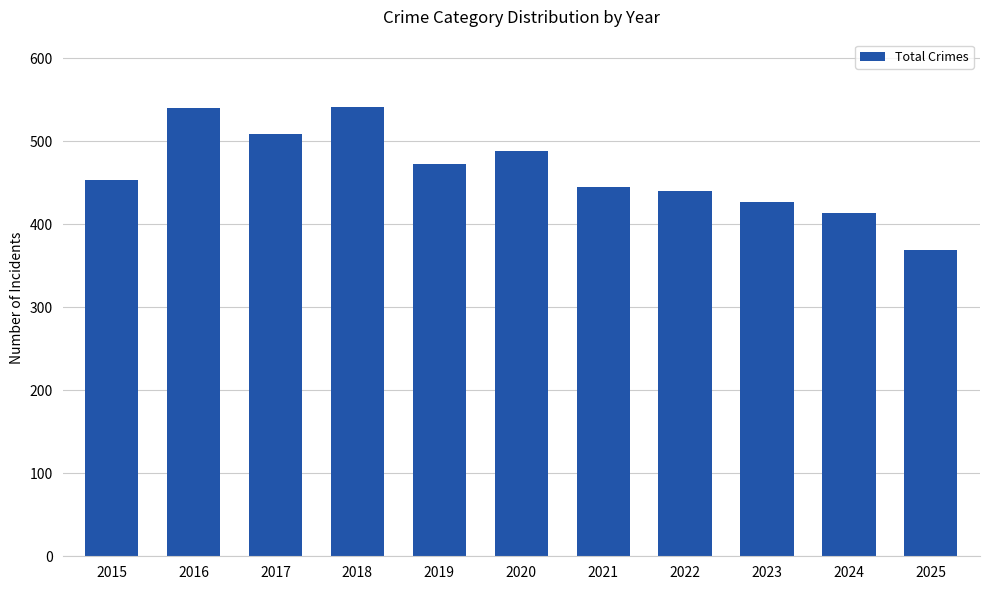

Which has a higher value, 2018 or 2015?

2018